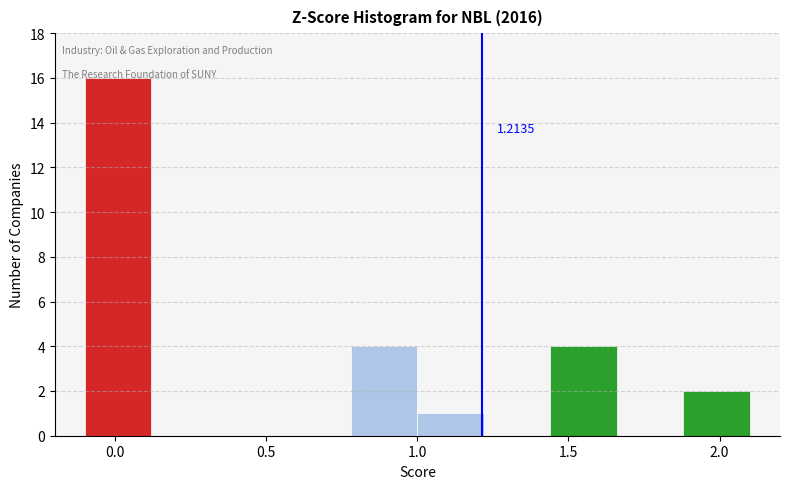

Which range on the x-axis has the tallest bar?

-0.10 to 0.12